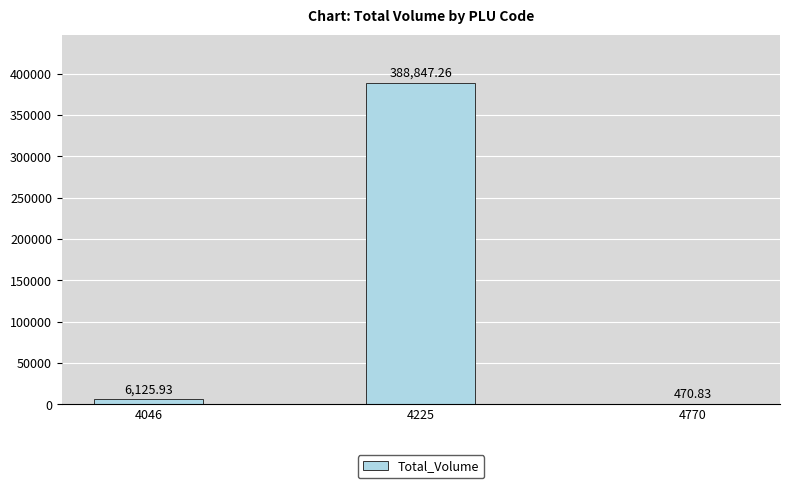

What is the ratio of the value at 4225 to the value at 4046?

63.5